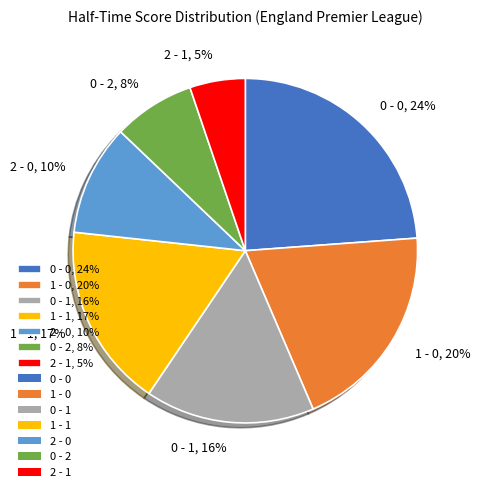

Is the sum of 2 - 0, 10% and 2 - 1, 5% greater than half?

No